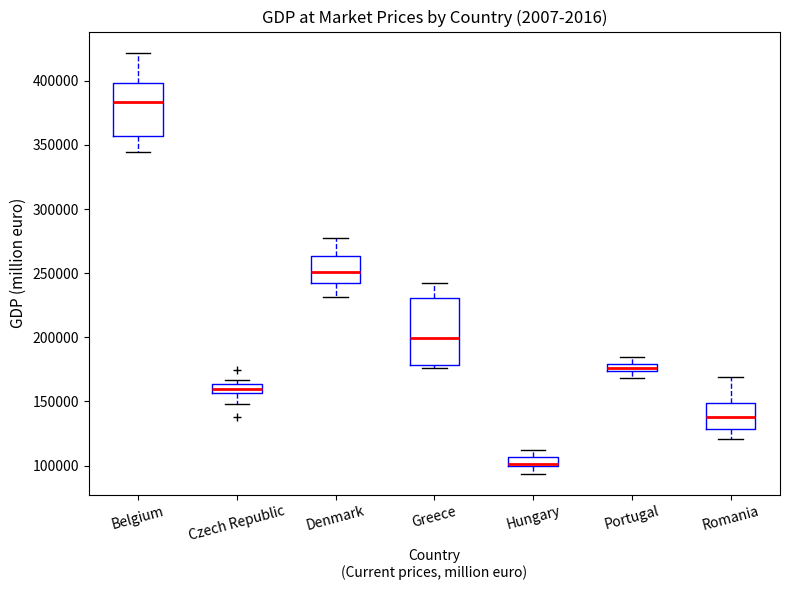

Which box is the tallest, from its lower edge to its upper edge?

Greece